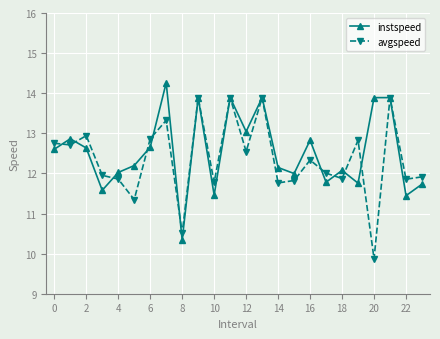

What is the value of the avgspeed point at the 13th from the left?

12.5